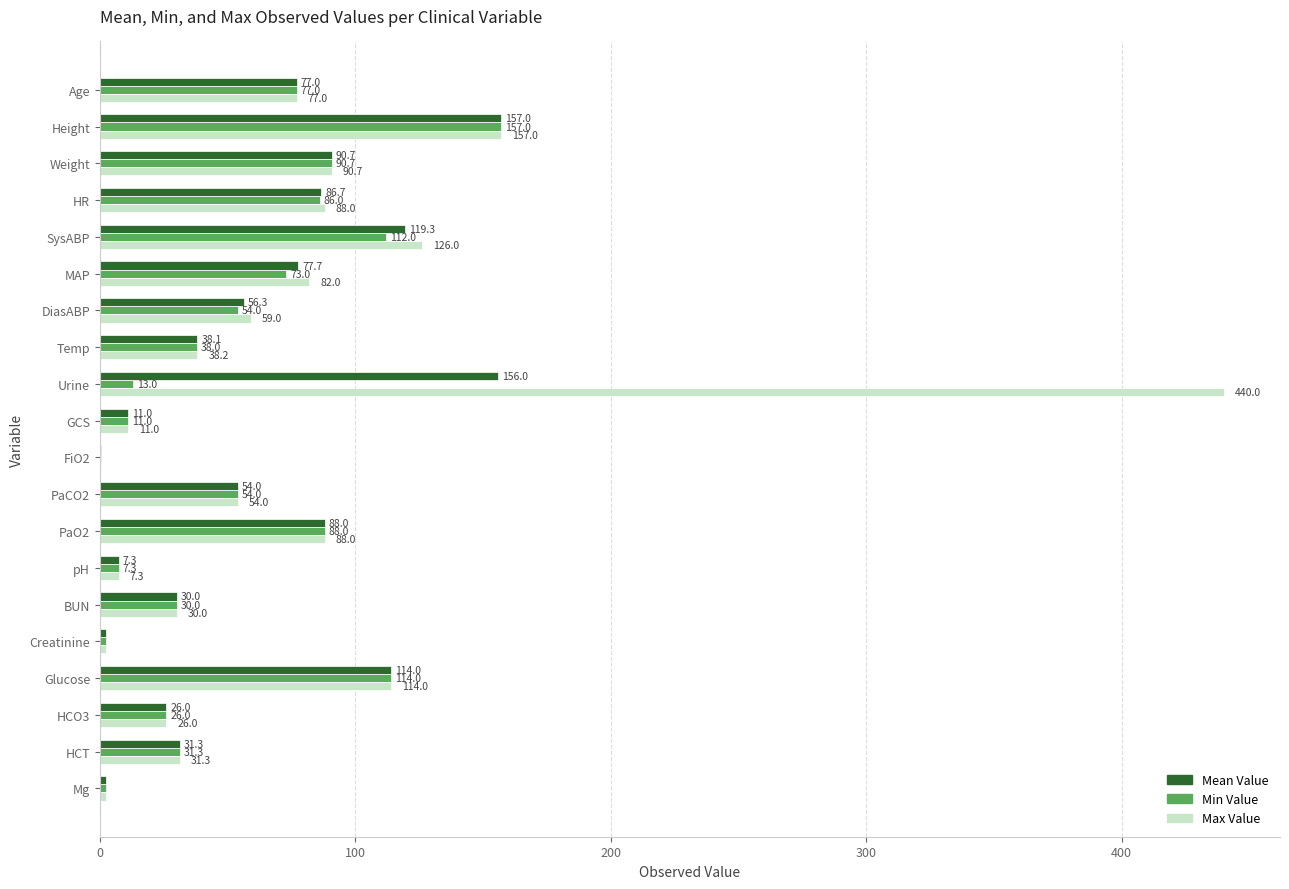

Which series has the largest total across all categories?

Max Value